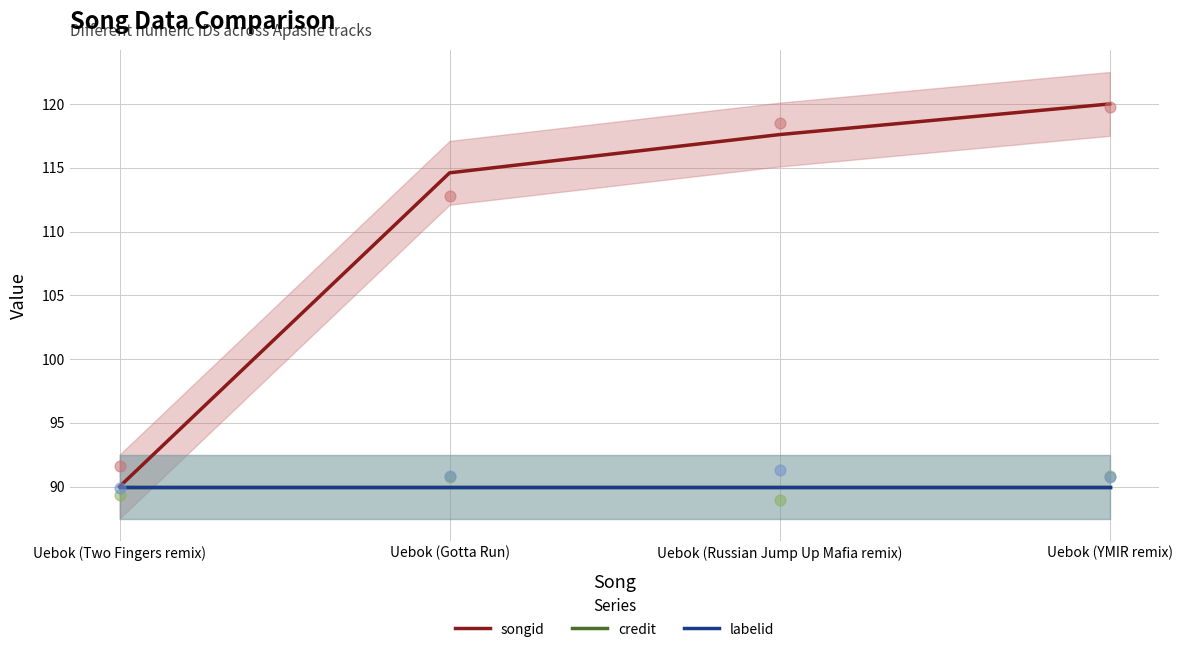

At how many categories does at least one series exceed 110?

3